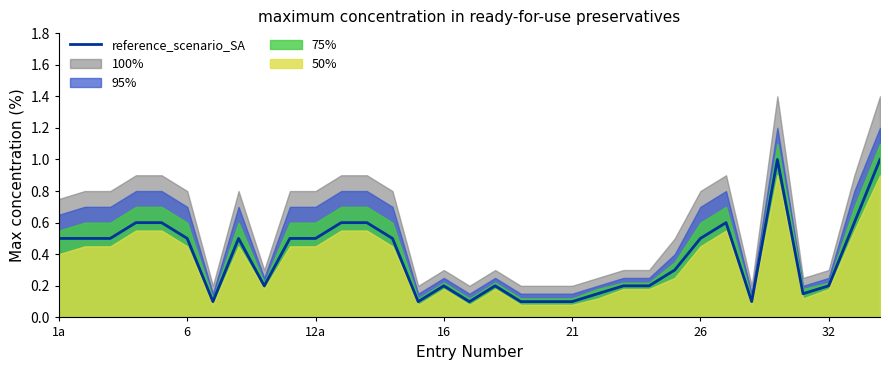

True or false: there are more than 2 points higher than both neighbors.

True